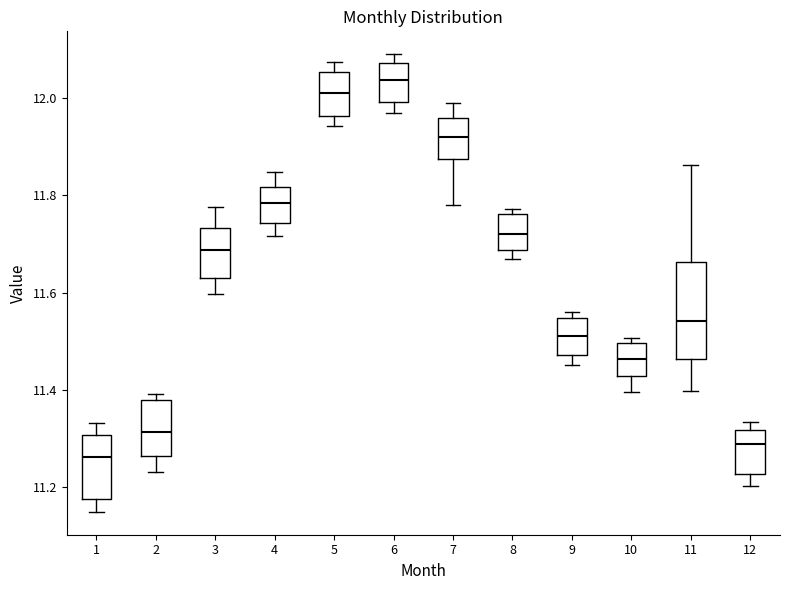

Reading left to right, read every box against the y-axis: the position of its median line, the range the box covers, and the ends of its whiskers. The values are not printed on the chart, so give them approximately, as read against the axis.

1: median 11.26, box 11.18 to 11.30, whiskers 11.14 to 11.34
2: median 11.32, box 11.26 to 11.38, whiskers 11.24 to 11.40
3: median 11.68, box 11.64 to 11.74, whiskers 11.60 to 11.78
4: median 11.78, box 11.74 to 11.82, whiskers 11.72 to 11.84
5: median 12.02, box 11.96 to 12.06, whiskers 11.94 to 12.08
6: median 12.04, box 12.00 to 12.08, whiskers 11.96 to 12.10
7: median 11.92, box 11.88 to 11.96, whiskers 11.78 to 12.00
8: median 11.72, box 11.68 to 11.76, whiskers 11.66 to 11.78
9: median 11.52, box 11.48 to 11.54, whiskers 11.46 to 11.56
10: median 11.46, box 11.42 to 11.50, whiskers 11.40 to 11.50 (just above the box's upper edge)
11: median 11.54, box 11.46 to 11.66, whiskers 11.40 to 11.86
12: median 11.28, box 11.22 to 11.32, whiskers 11.20 to 11.34